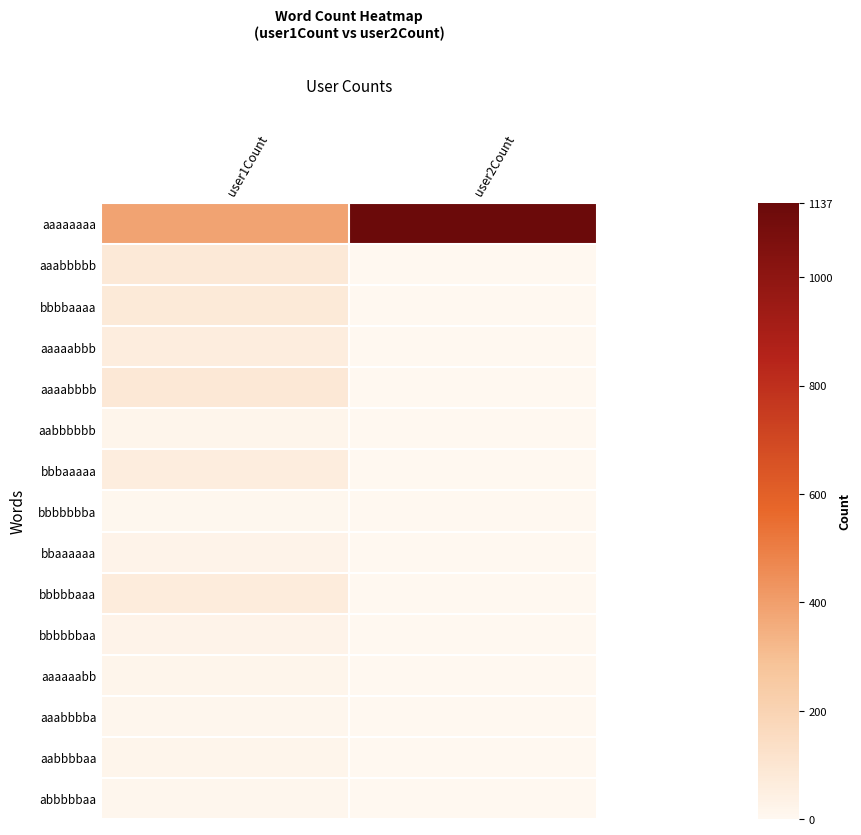

List the series in order of their peak value, highest first.

aaaaaaaa, aaaabbbb, aaabbbbb, bbbbaaaa, bbbbbaaa, aaaaabbb, bbbaaaaa, bbbbbbaa, bbaaaaaa, aabbbbbb, aaaaaabb, aabbbbaa, abbbbbaa, aaabbbba, bbbbbbba